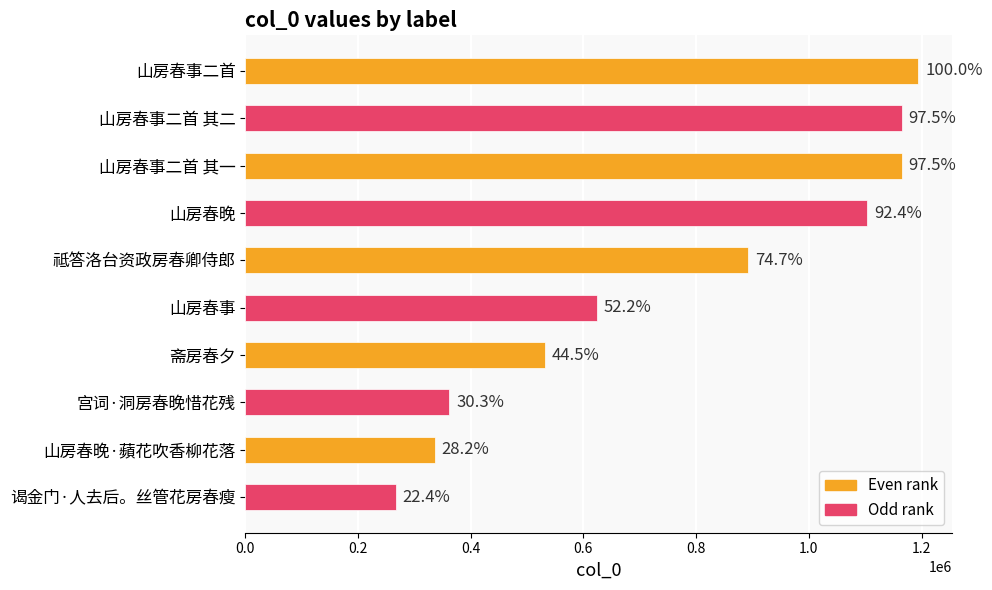

What is the difference between the second highest and minimum values?

897096